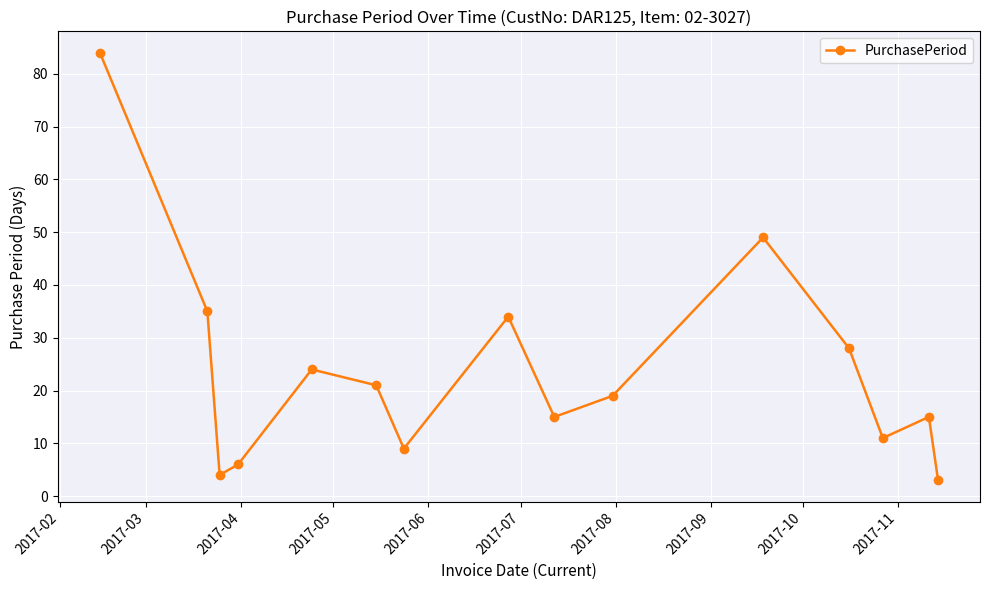

What is the smallest value displayed?

3